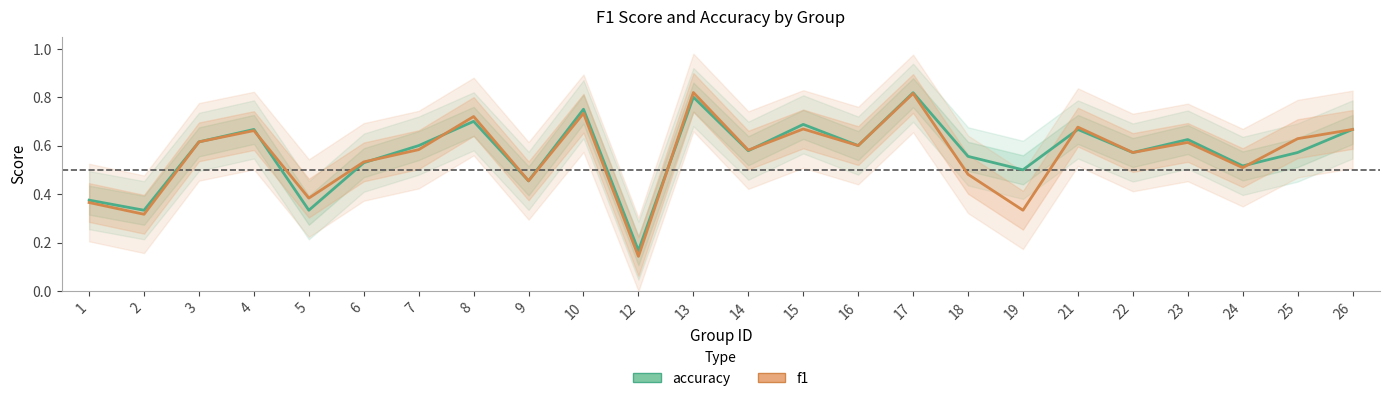

In accuracy, how many points are higher than both neighbors (excluding endpoints)?

8